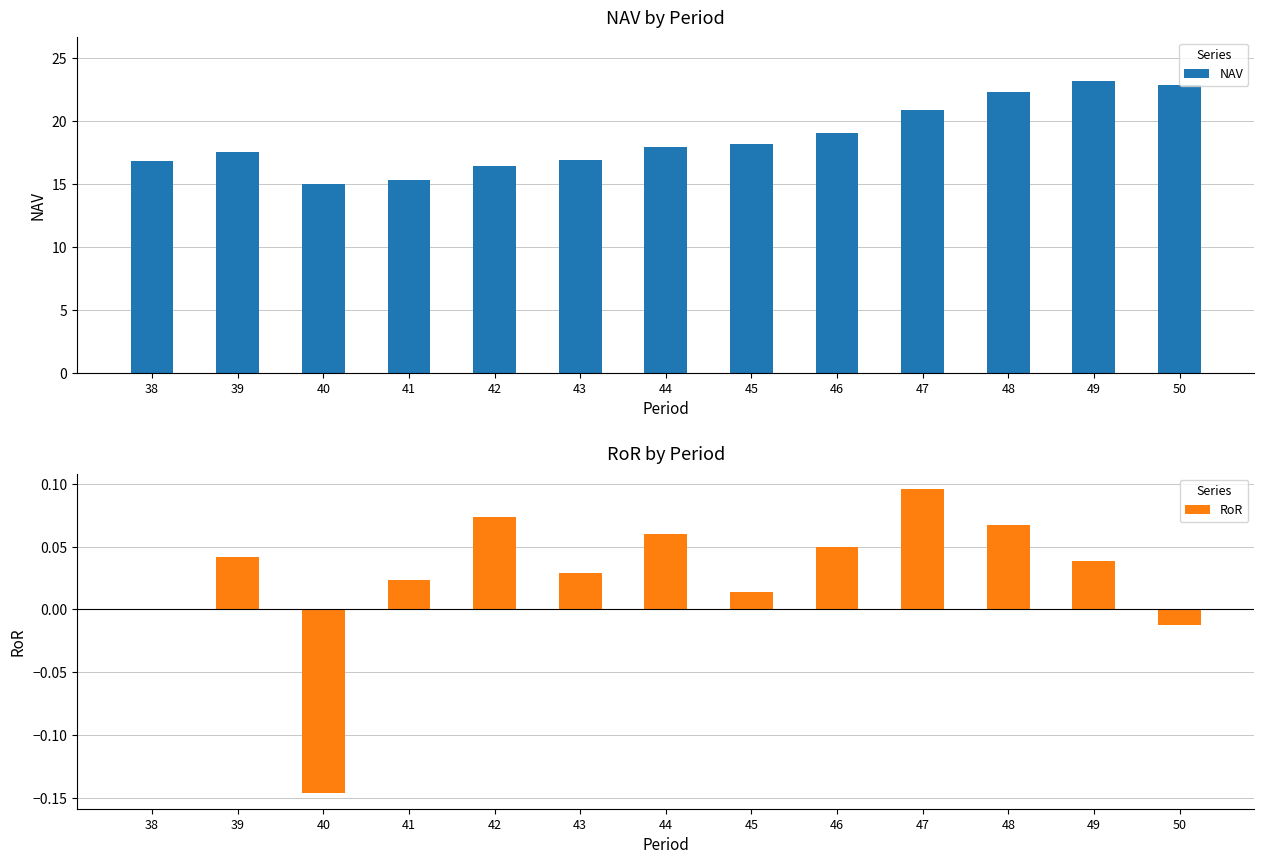

What is the spread (max minus min) of values at 47?

20.8